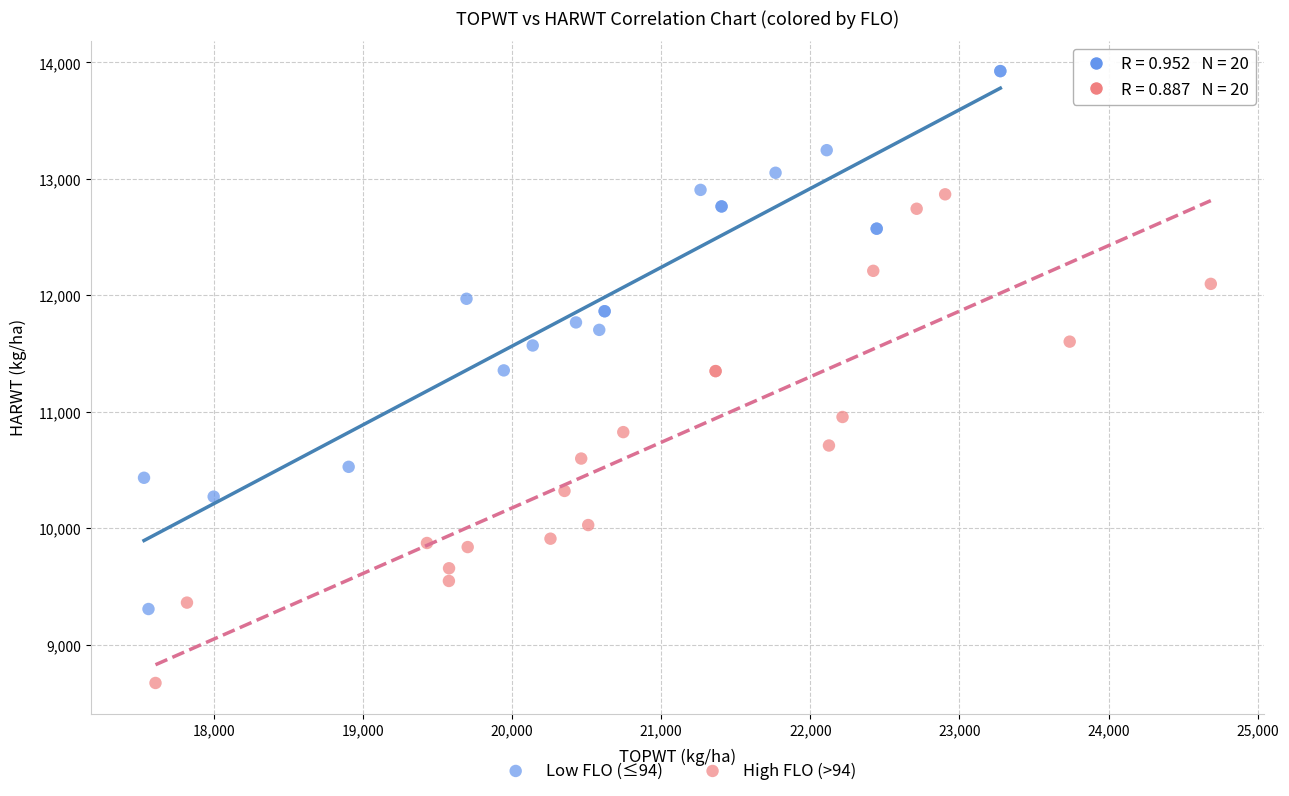

Which series contains the highest Y value?

Low FLO (≤94)